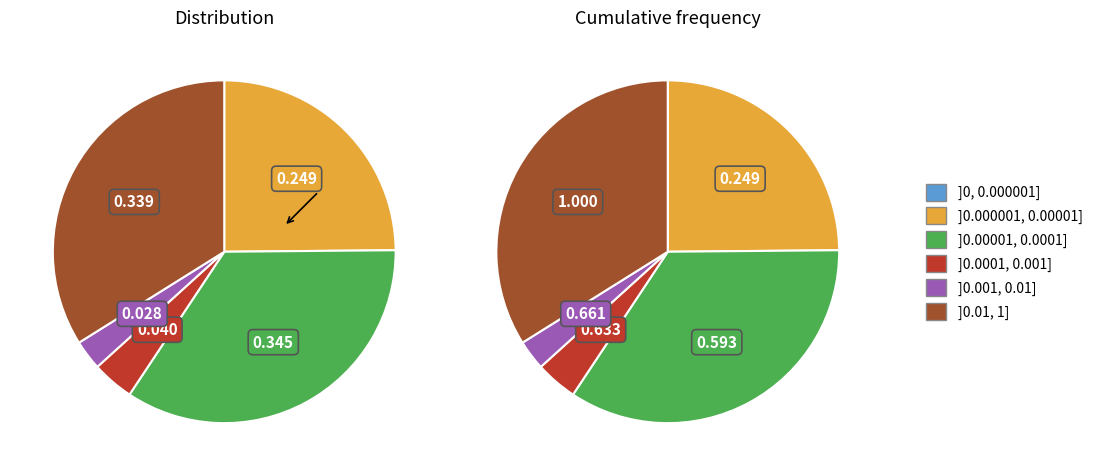

How many slices are in this pie chart?

5